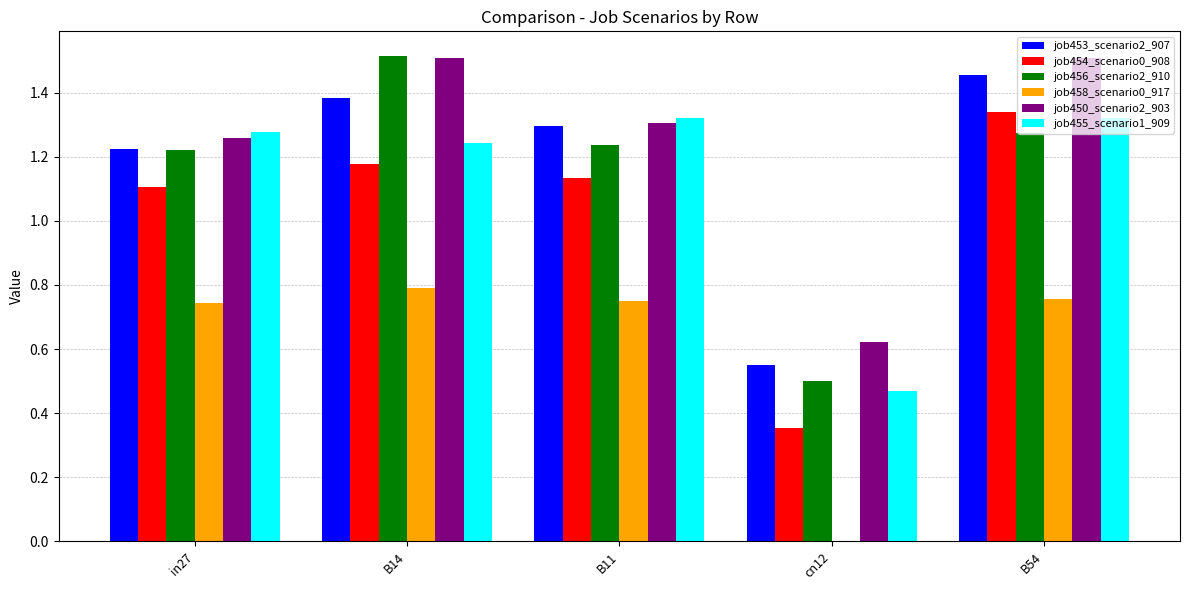

What is the average value of the job454_scenario0_908 series?

1.0